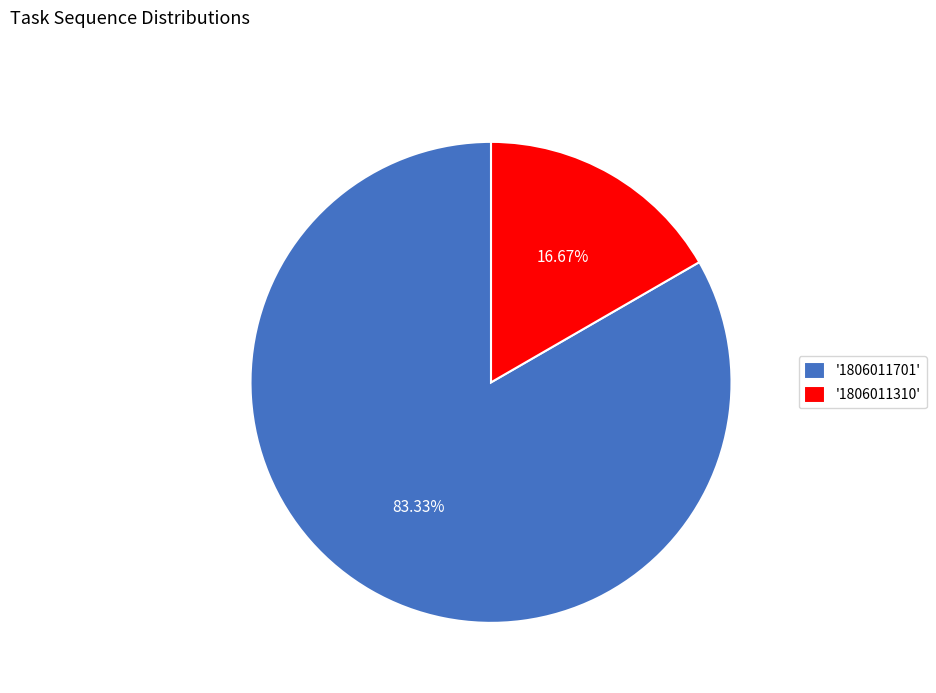

Count the number of slices in the pie.

2